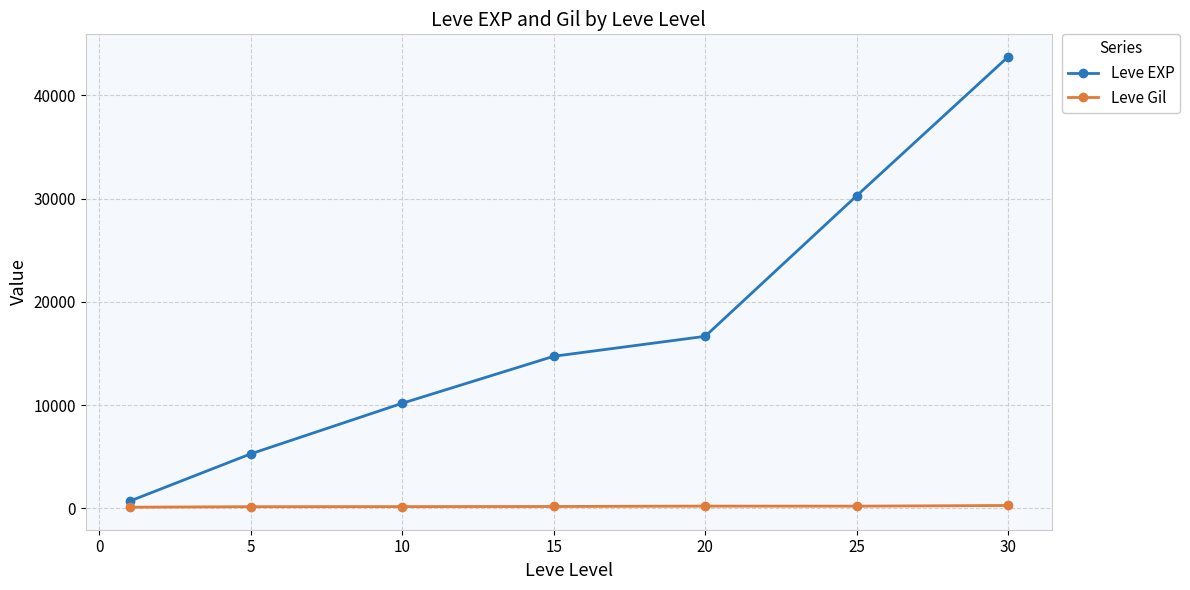

Which series has the widest spread of values?

Leve EXP